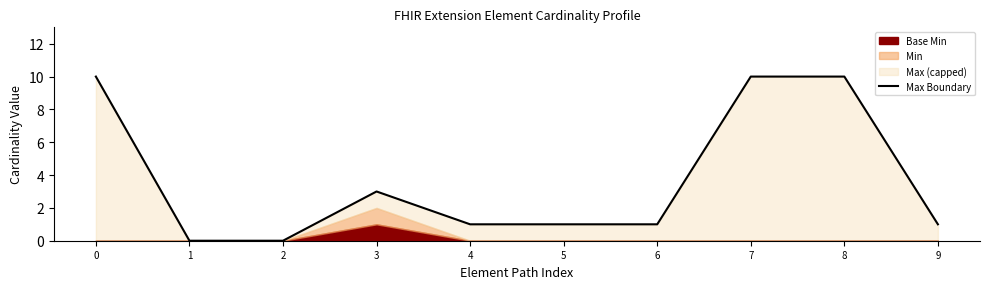

Approximately how many times larger is the value at 8 compared to 5?

10.0